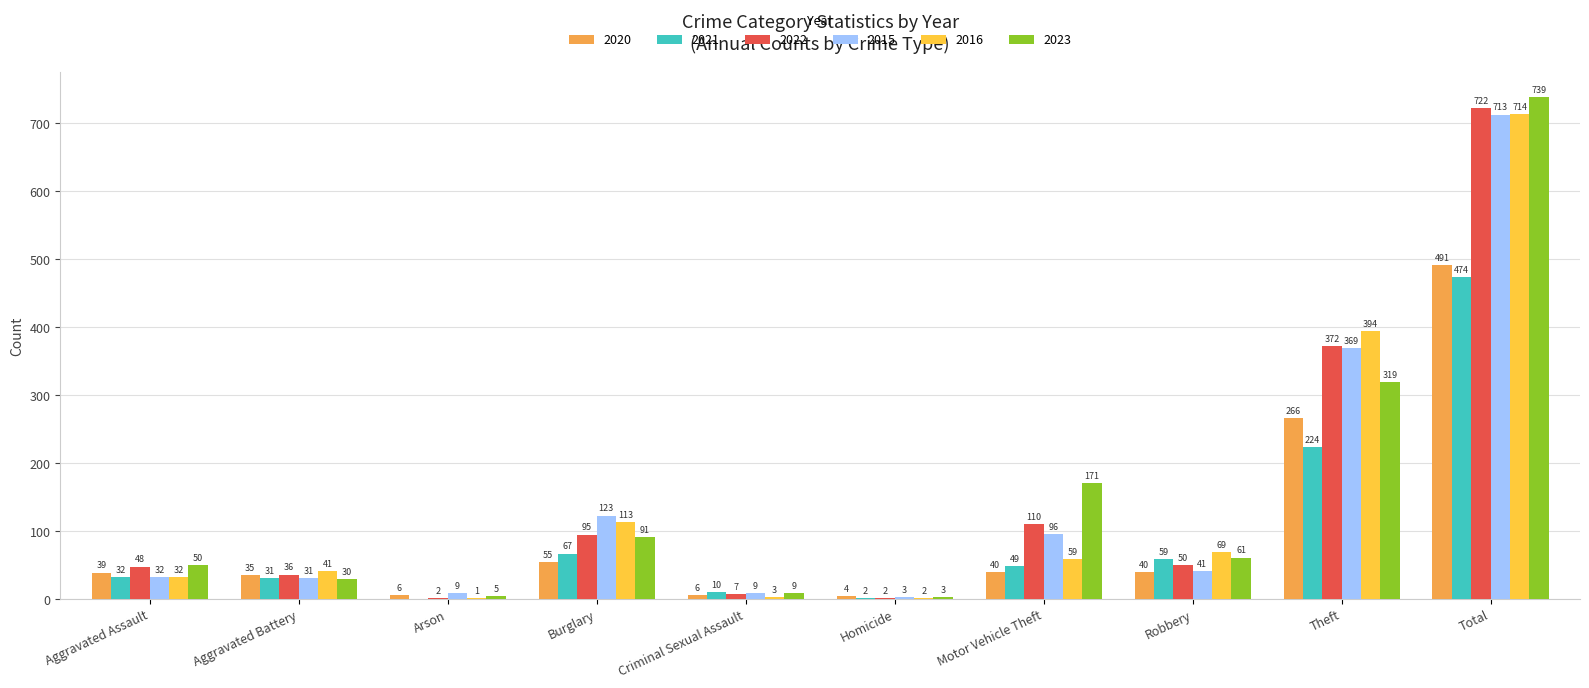

What are all the series names shown in the legend?

2020, 2021, 2022, 2015, 2016, 2023